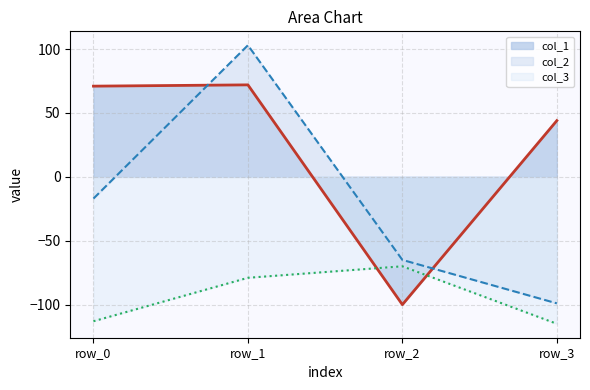

Rank the series by their maximum value, from lowest to highest.

col_3, col_1, col_2